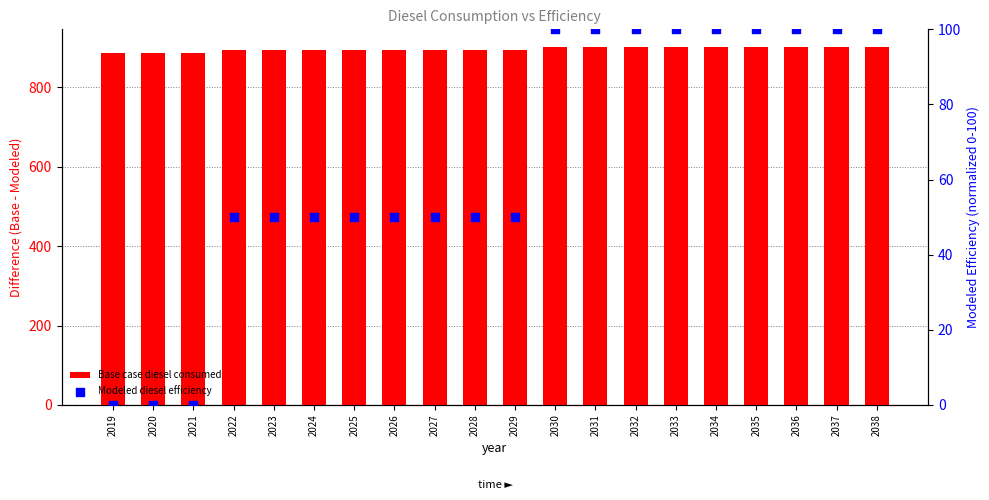

What is the total value across all series at 2035?

1001.5